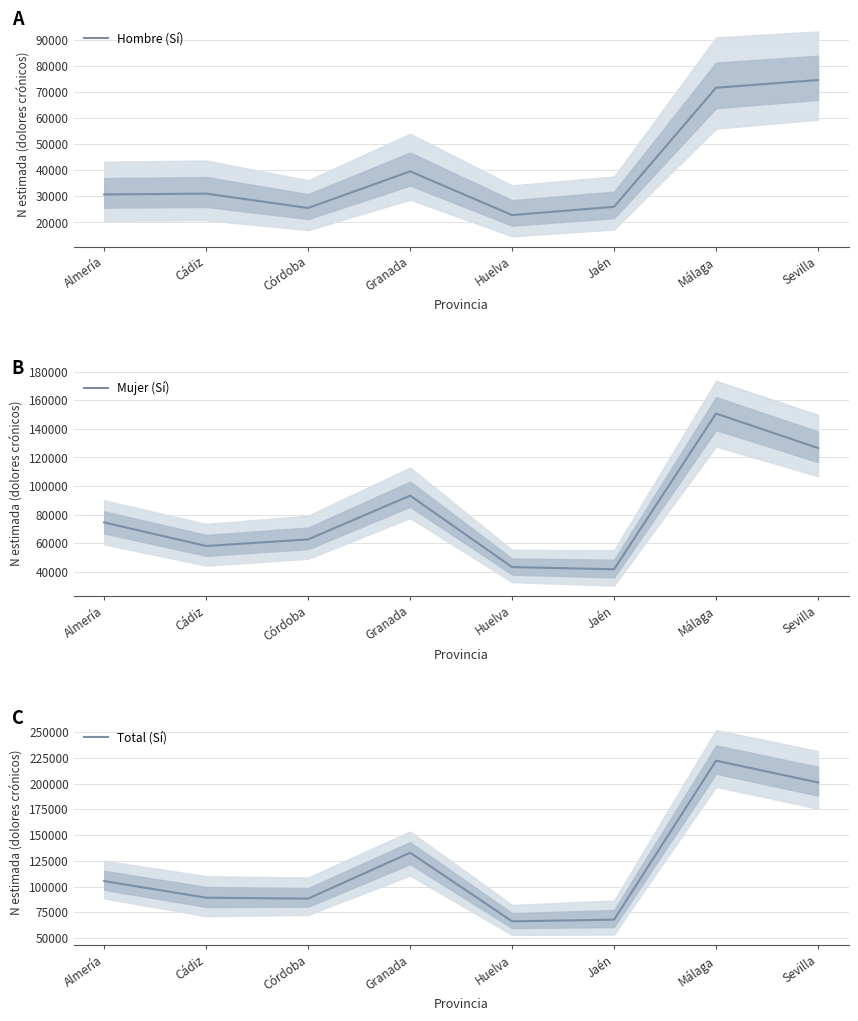

Which category has the highest value across all series?

Málaga